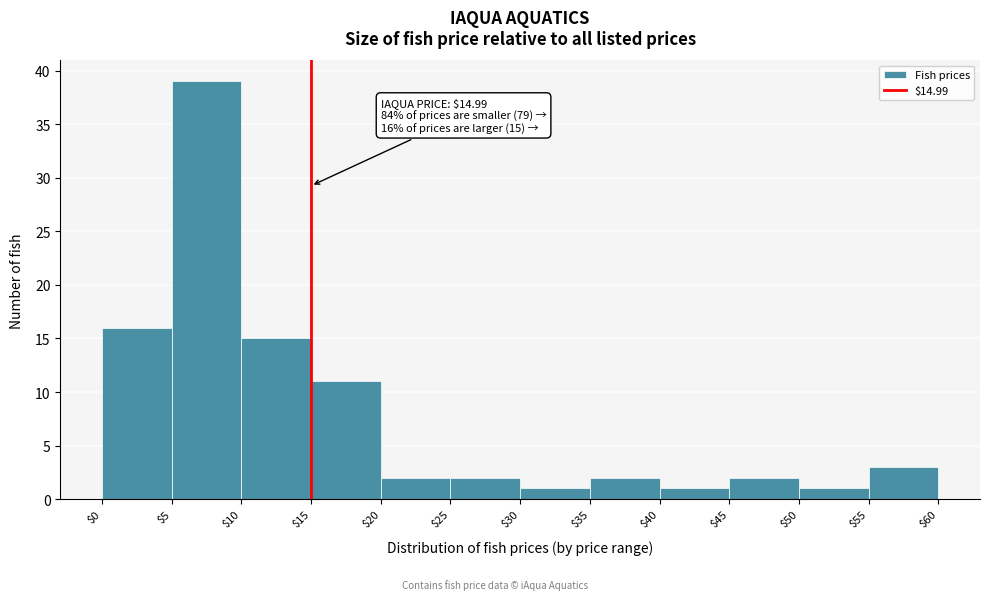

Over which range of the x-axis is the bar tallest?

$5 to $10